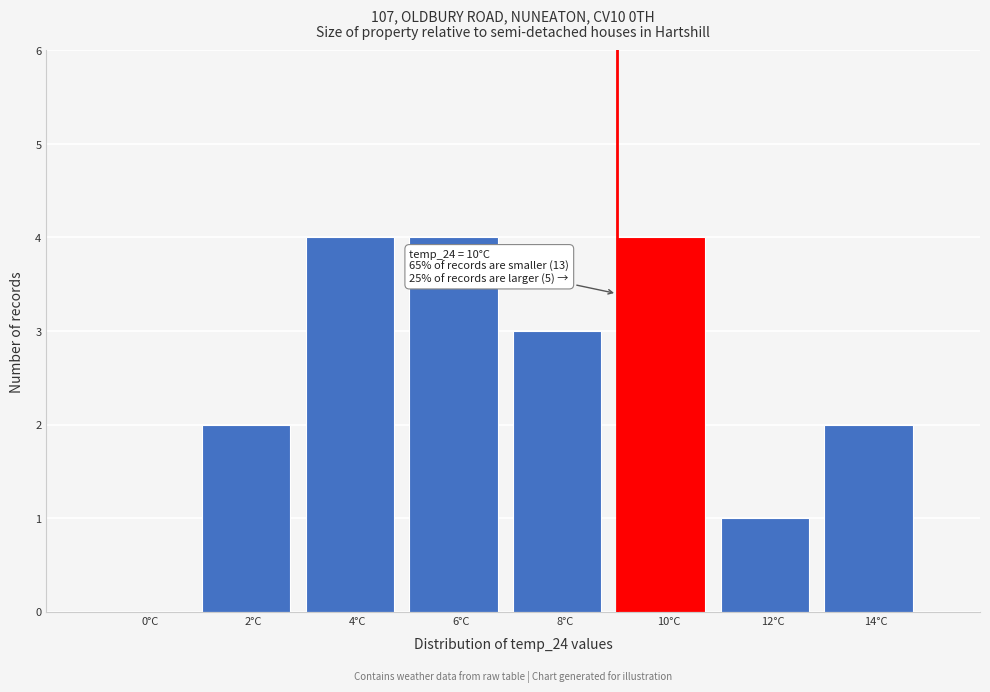

Reading right to left, what are all the values shown in this chart?

14°C=2	12°C=1	10°C=4	8°C=3	6°C=4	4°C=4	2°C=2	0°C=0